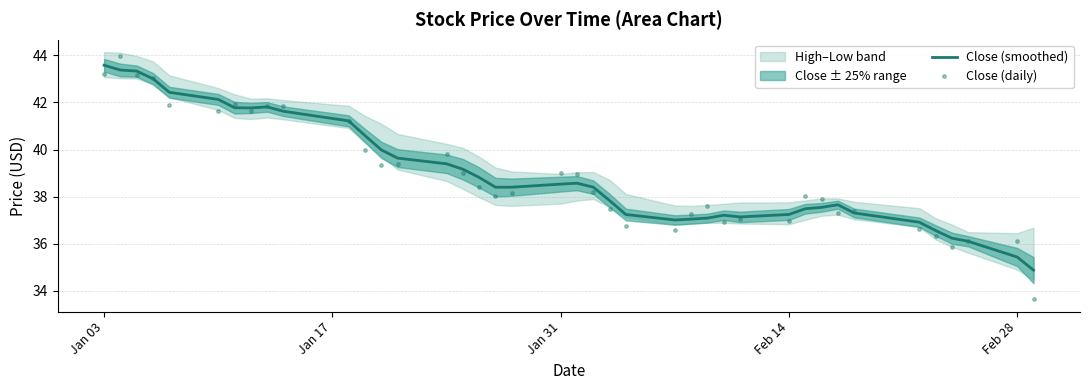

What is the highest value of the Close (smoothed) series?

43.6